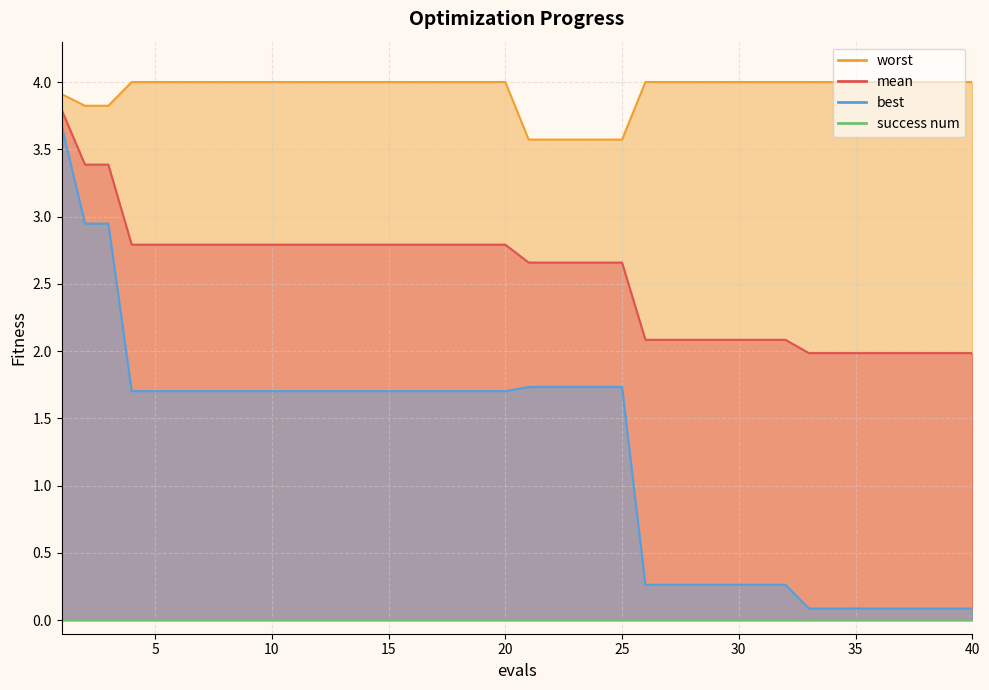

What is the difference between the mean values at 25 and 37?

0.7